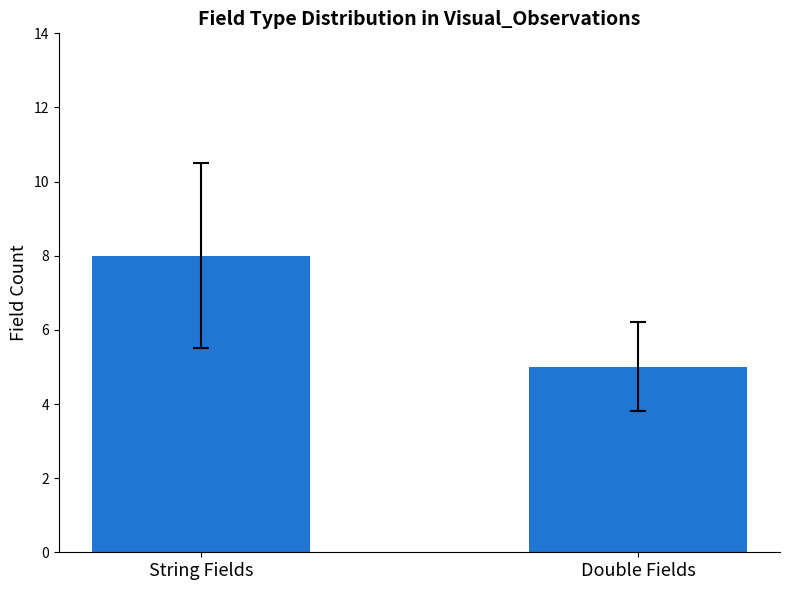

The value at Double Fields is 5. True or false?

True